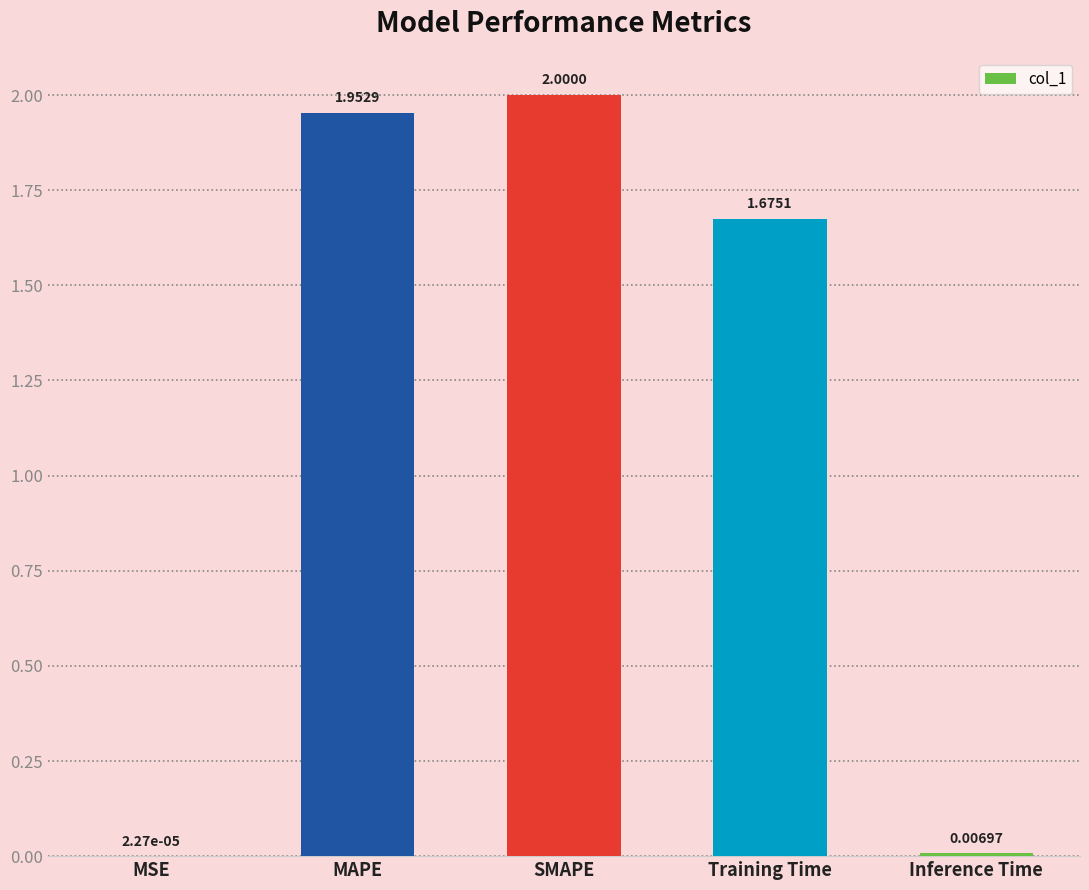

What is the change in value from MAPE to Training Time?

-0.3